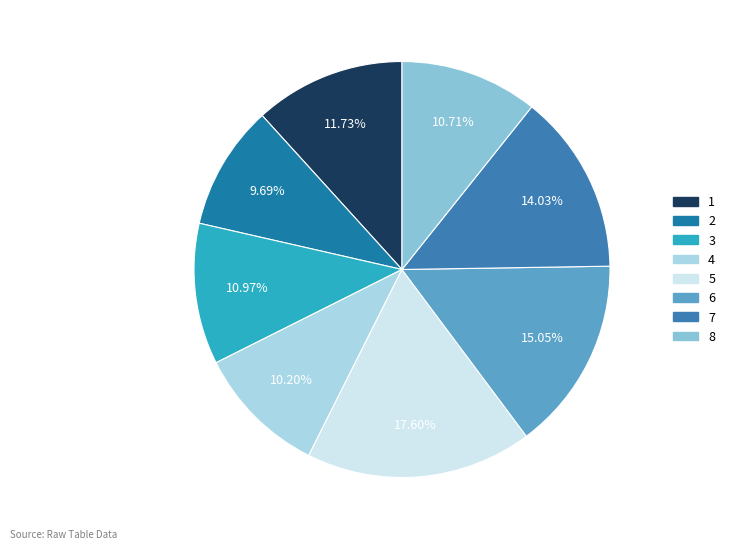

What is the largest slice in the pie chart?

5